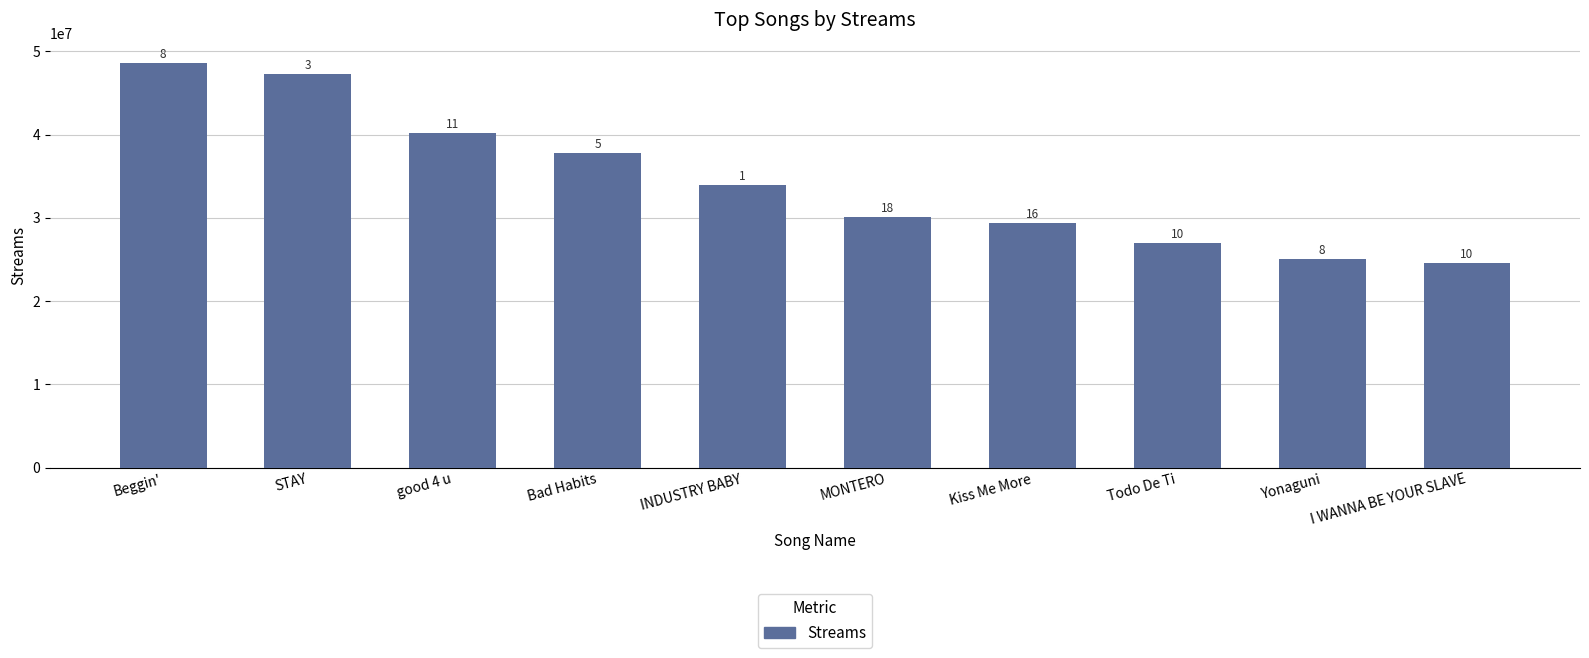

The chart shows a value of 63548671 at Bad Habits. True or false?

False